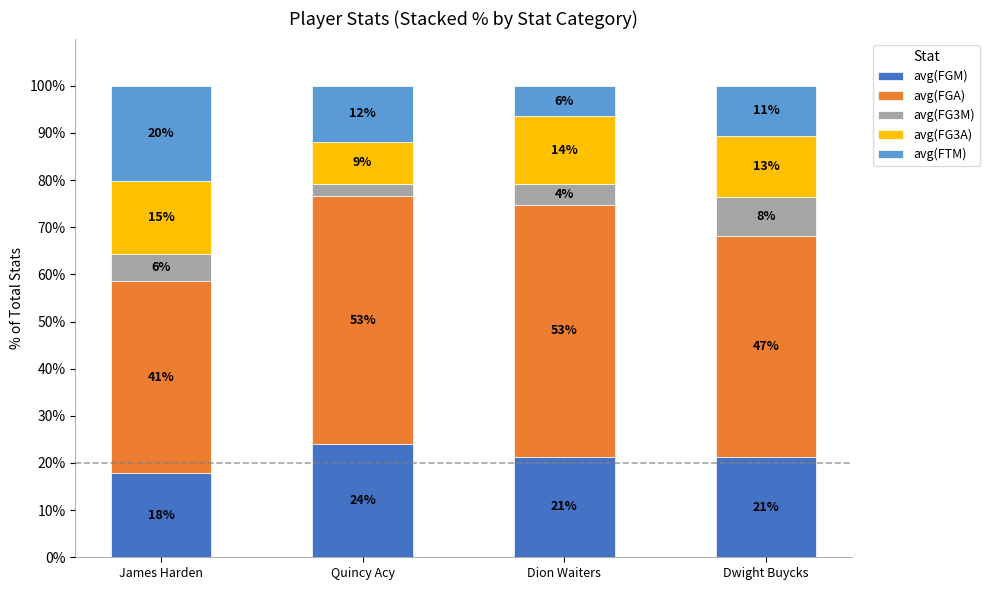

The value of avg(FG3M) at Dwight Buycks is 8.2. True or false?

True